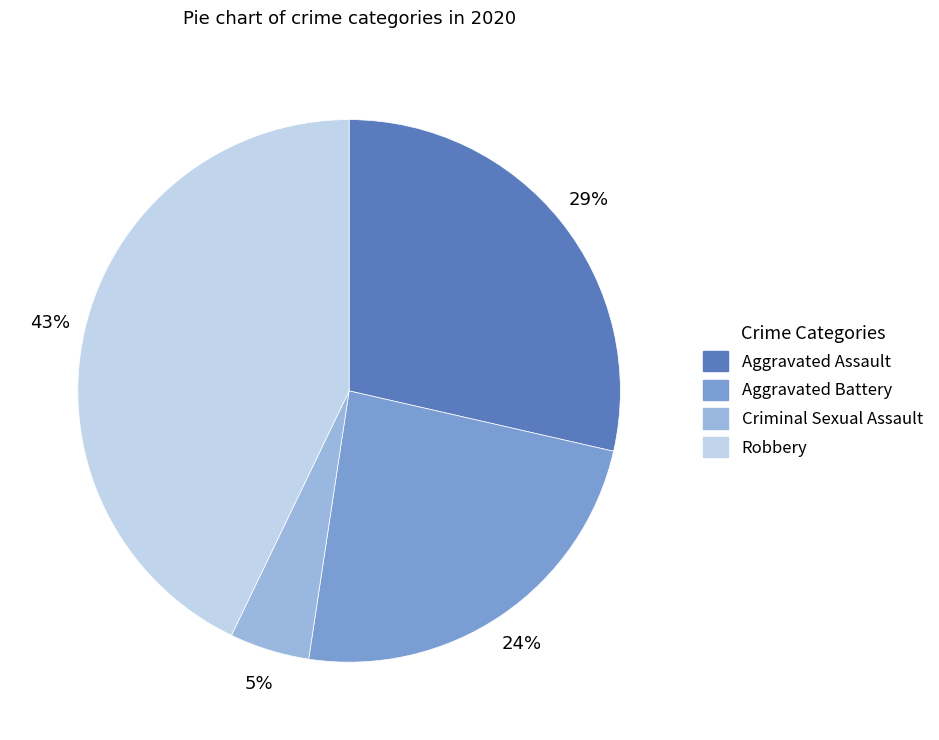

To the nearest percent, what is the difference between the largest and smallest slice percentages?

38%